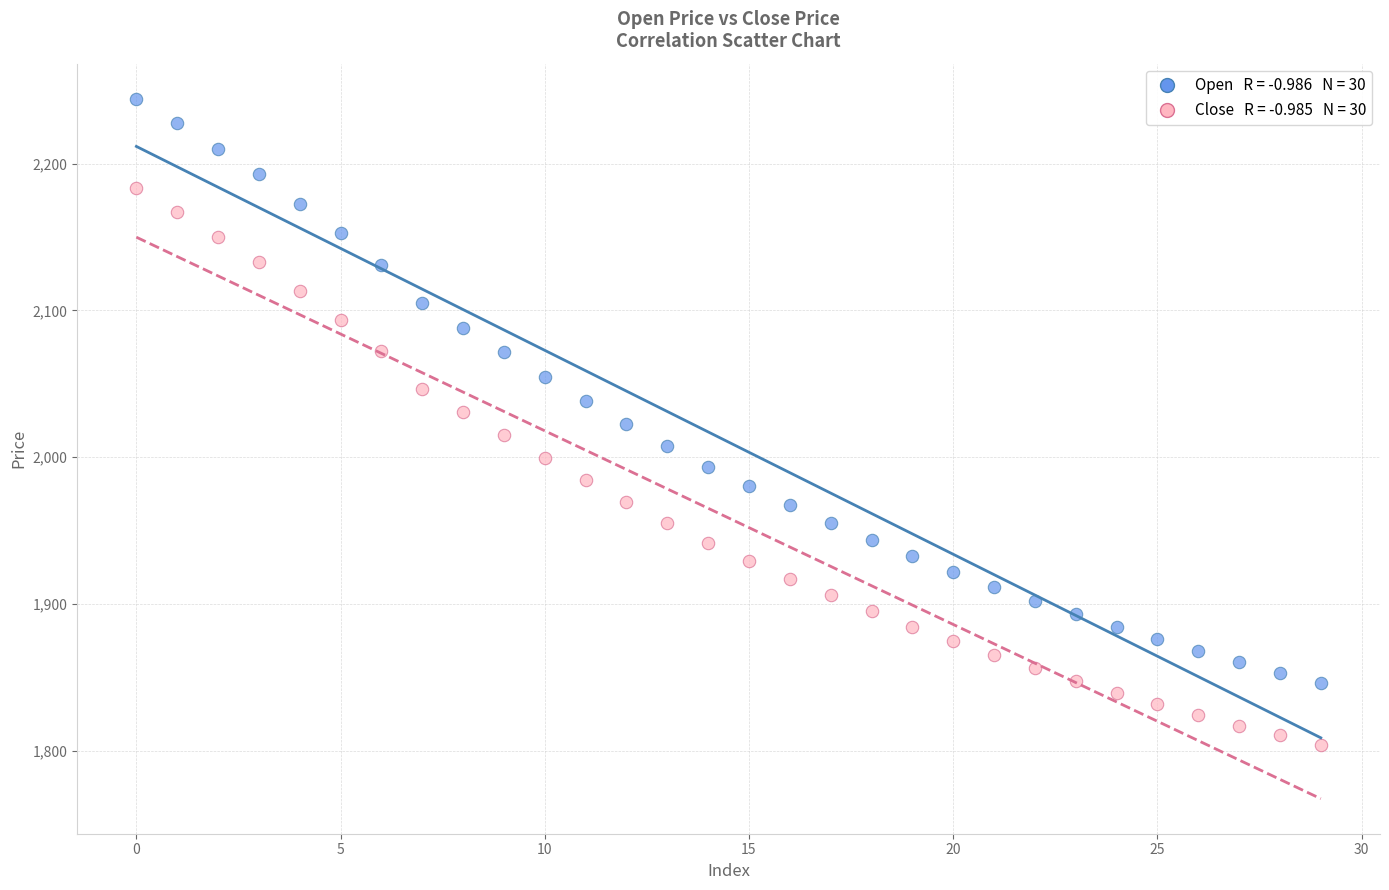

Across all data points, what is the range of Y values (max minus min)?

440.3